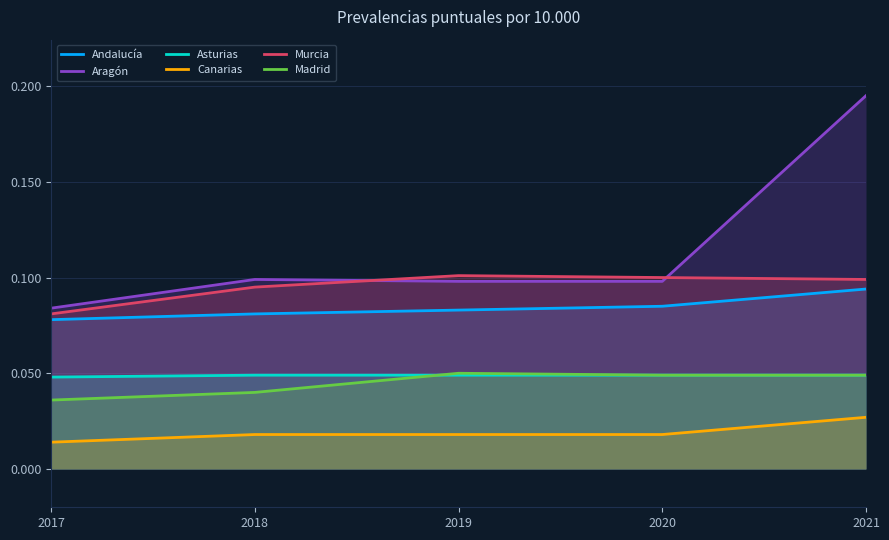

What is the sum of all Aragón values?

0.6